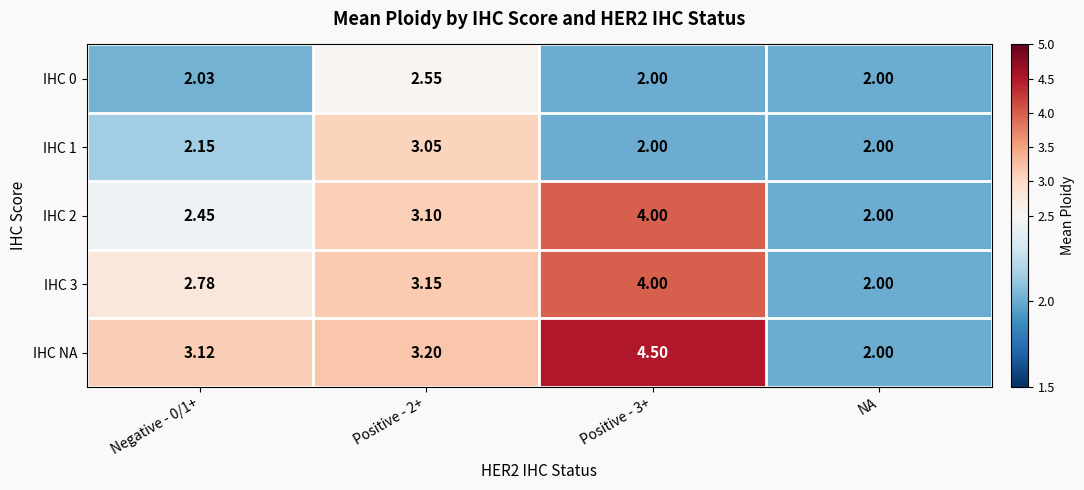

Which series has the largest total across all categories?

IHC NA